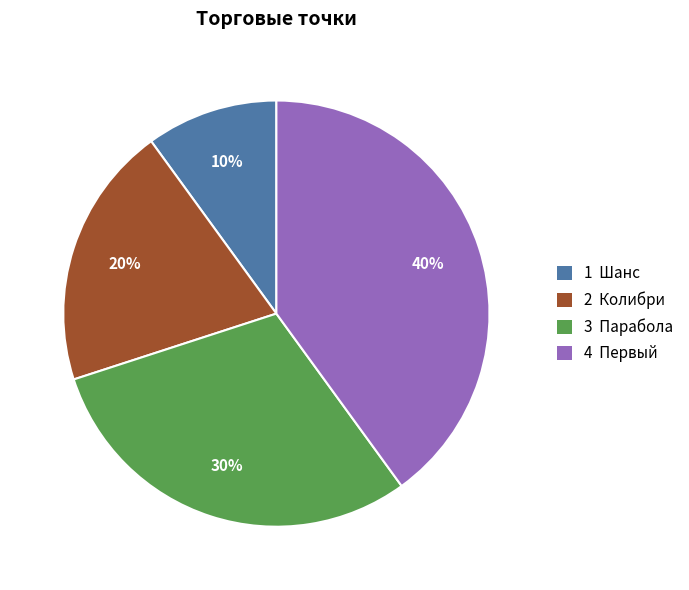

Between 3 Парабола and 1 Шанс, which is larger?

3 Парабола